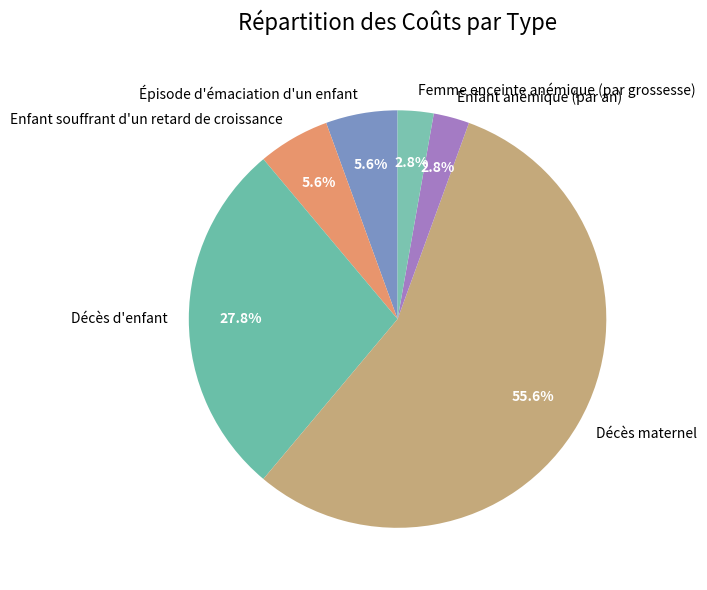

To the nearest percent, what is the average slice percentage?

17%